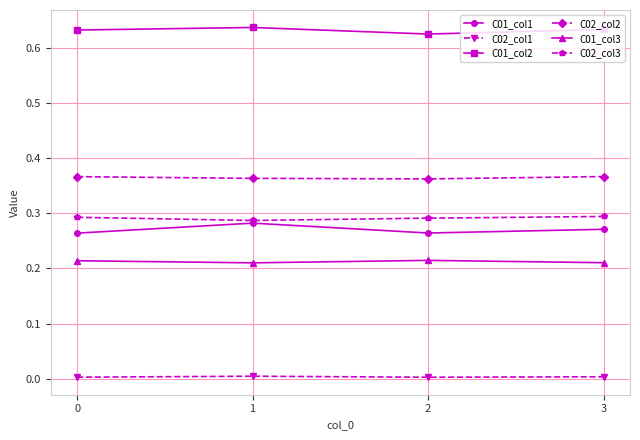

Which series has the largest total across all categories?

C01_col2